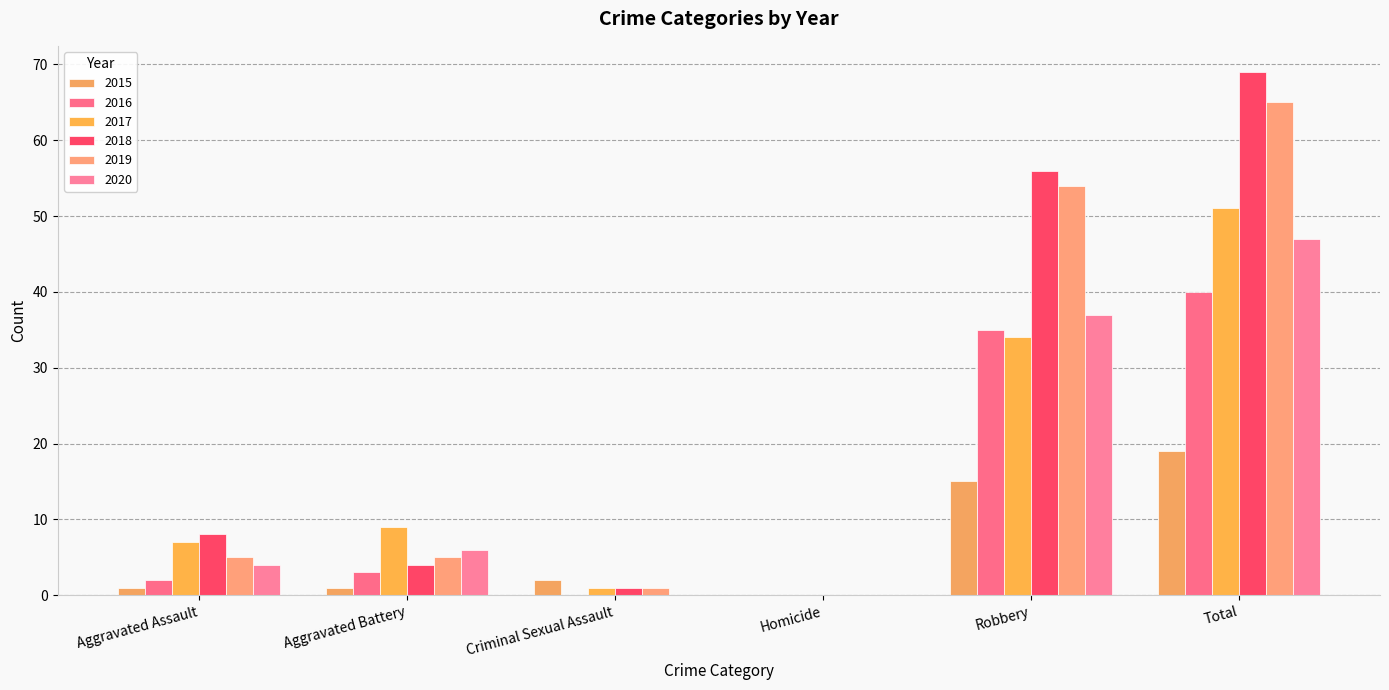

How many positive values does the 2018 series have?

5